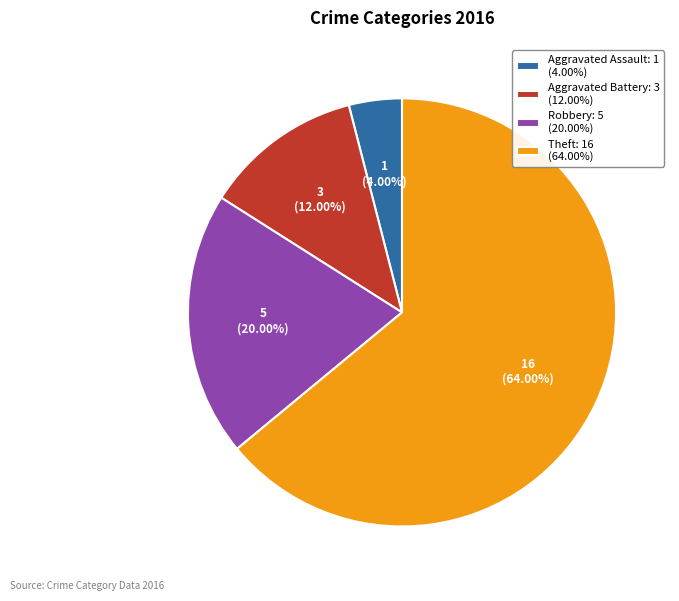

Combined, do Aggravated Assault: 1 (4.00%) and Theft: 16 (64.00%) account for over 50%?

Yes